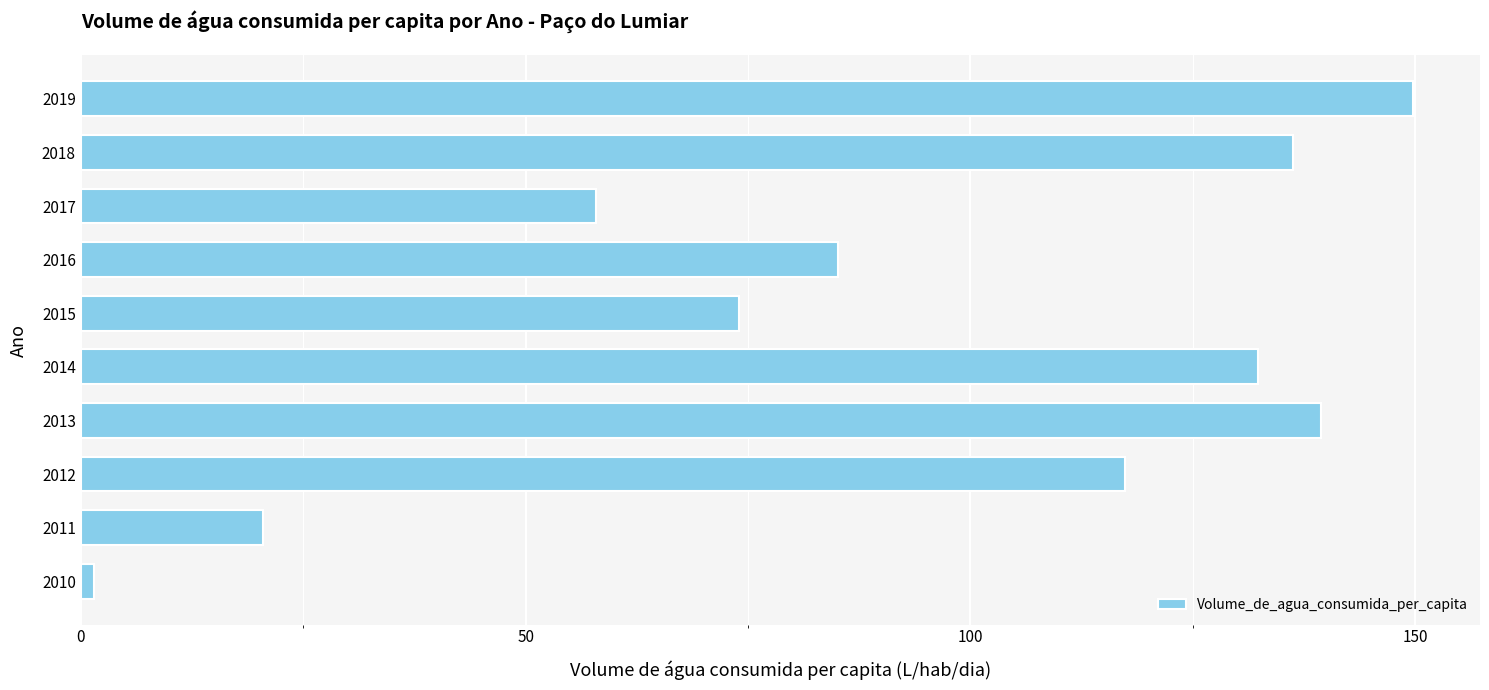

What value does the data have at 2013?

139.4